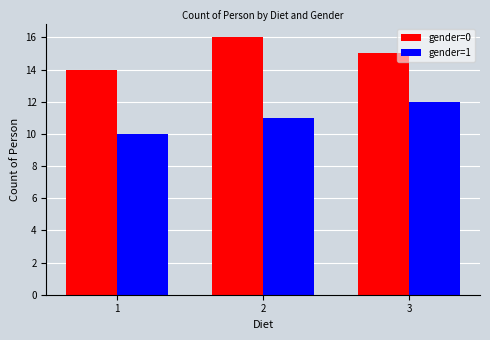

What is the maximum value for gender=1?

12